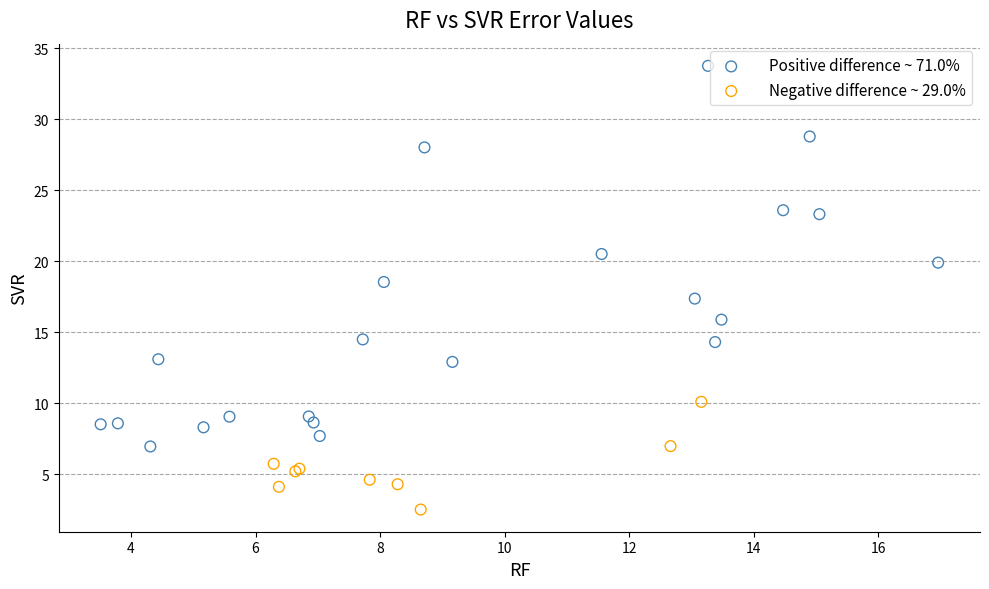

Which series reaches the minimum Y coordinate?

Negative difference ~ 29.0%